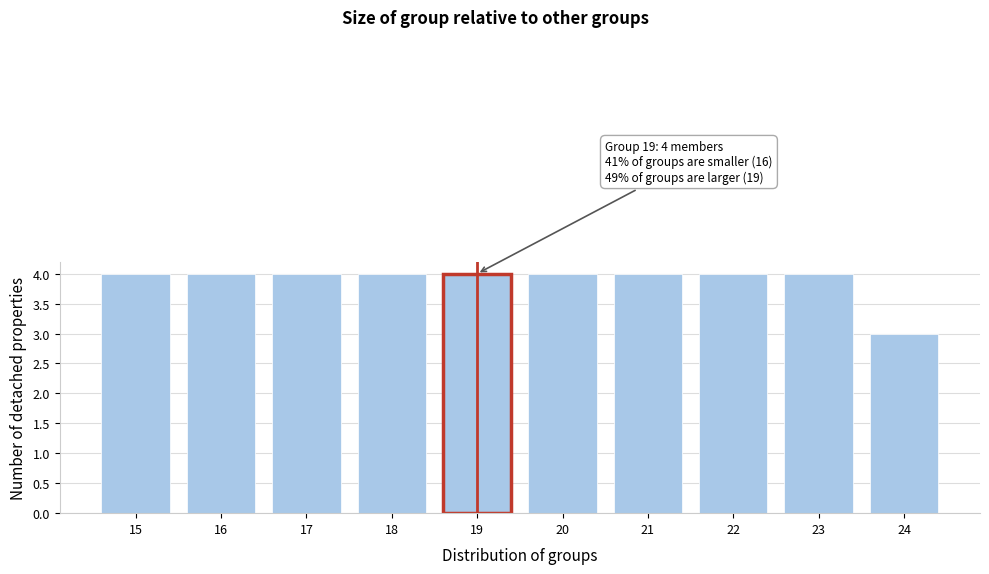

Reading left to right, what are all the values shown in this chart?

4	4	4	4	4	4	4	4	4	3